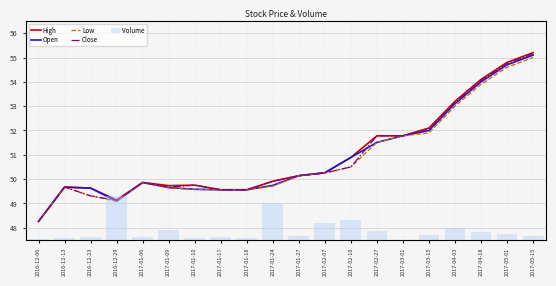

Reading left to right, extract all data points from this chart.

High: 48.3	49.7	49.6	49.1	49.9	49.7	49.8	49.6	49.6	49.9	50.1	50.3	50.9	51.8	51.8	52.1	53.2	54.1	54.8	55.2
Open: 48.3	49.7	49.6	49.1	49.9	49.6	49.6	49.6	49.6	49.7	50.1	50.3	50.9	51.5	51.8	52.0	53.1	54.0	54.7	55.1
Low: 48.3	49.7	49.3	49.1	49.9	49.6	49.6	49.6	49.6	49.7	50.1	50.2	50.5	51.5	51.8	51.9	53.0	53.9	54.6	55.0
Close: 48.3	49.7	49.3	49.1	49.9	49.7	49.8	49.6	49.6	49.9	50.1	50.2	50.5	51.8	51.8	52.0	53.1	54.0	54.8	55.1
Volume: 103.0	154.0	302.0	4473.0	282.0	1049.0	200.0	249.0	201.0	3813.0	353.0	1698.0	2003.0	898.0	0.0	500.0	1200.0	800.0	600.0	400.0